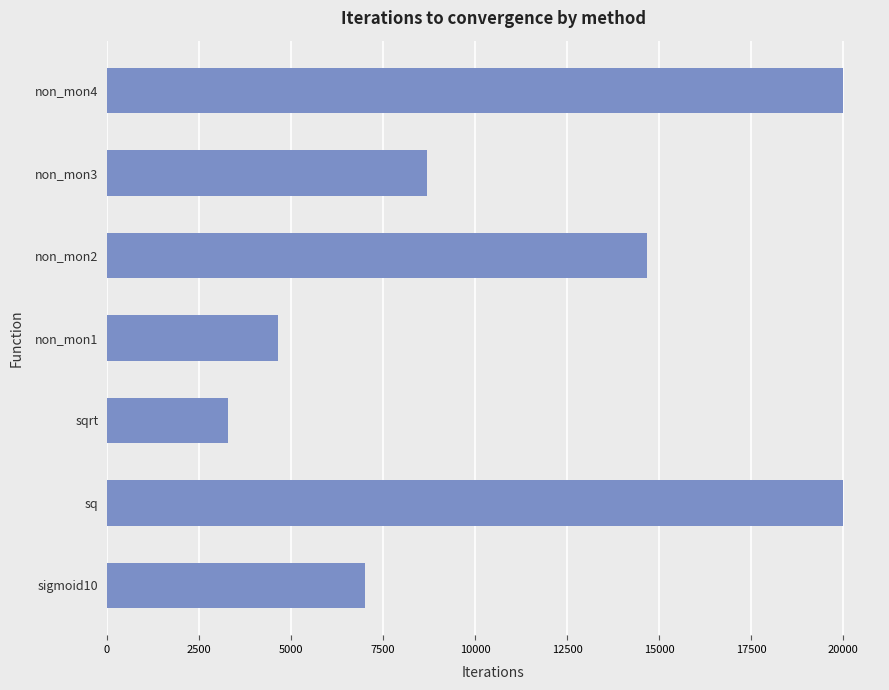

How many bars are there in total?

7